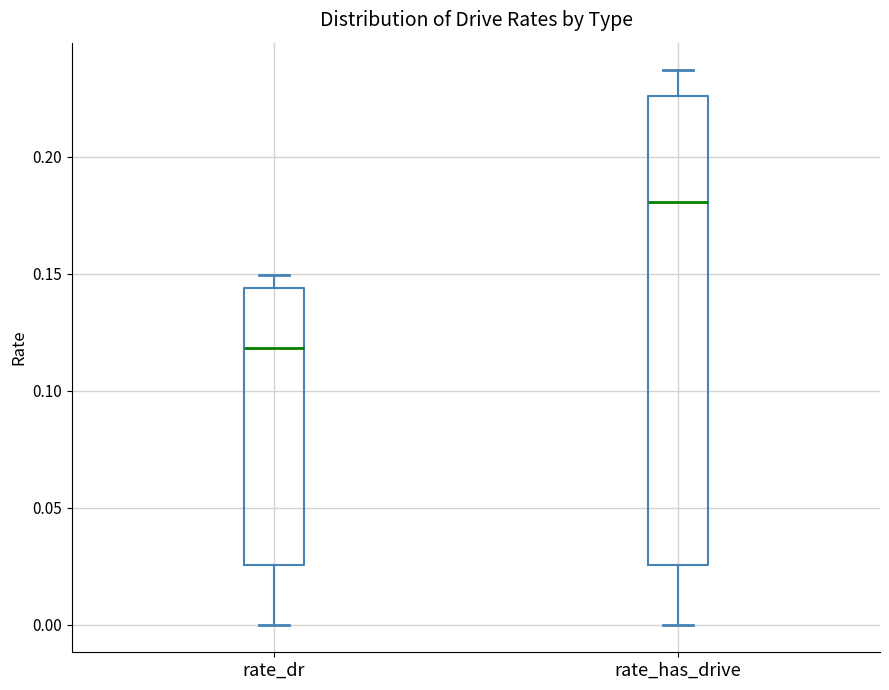

Where is the lower edge of the box for rate_has_drive on the y-axis? The values are not printed on the chart, so give them approximately, as read against the axis.

0.025